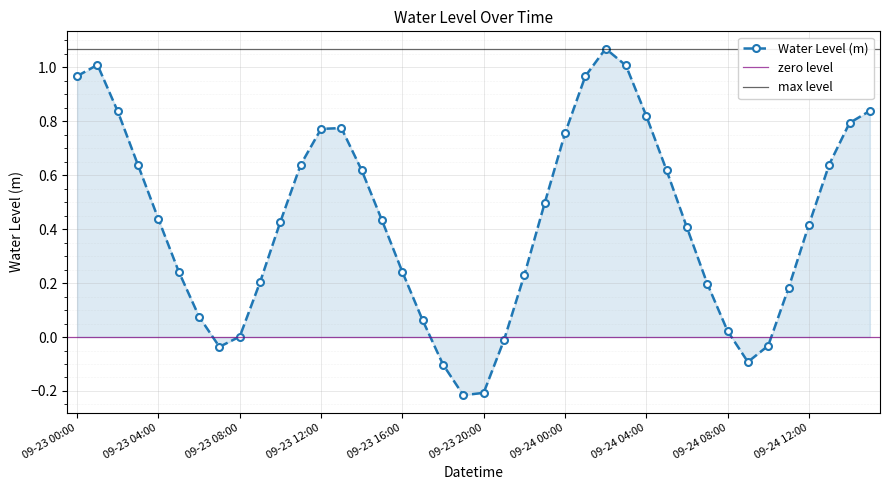

How many lines are shown in the chart?

1